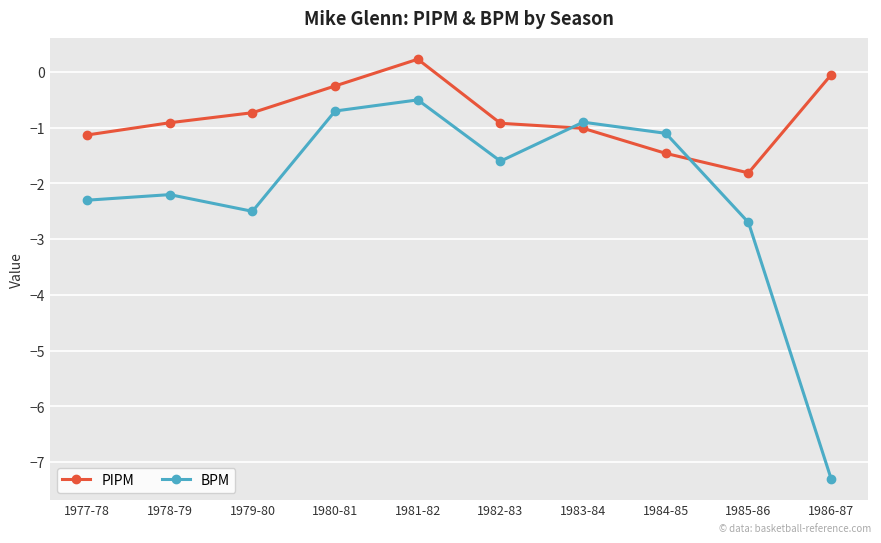

What are all the series names shown in the legend?

PIPM, BPM